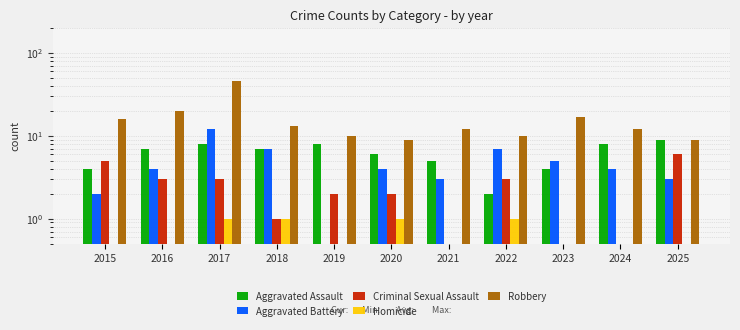

Where is Homicide nearest to the value 0?

2015